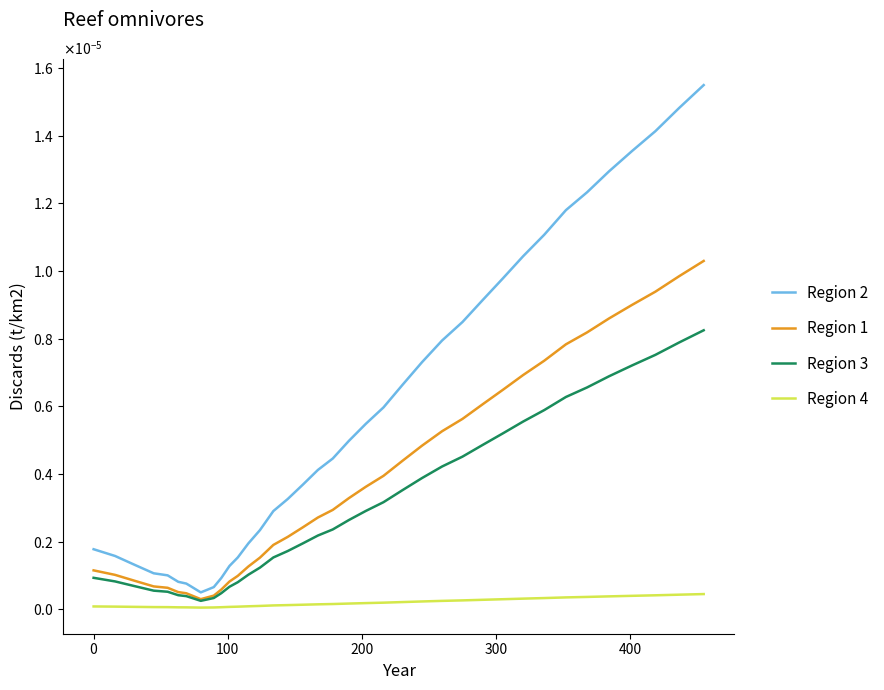

What are all the series names shown in the legend?

Region 2, Region 1, Region 3, Region 4